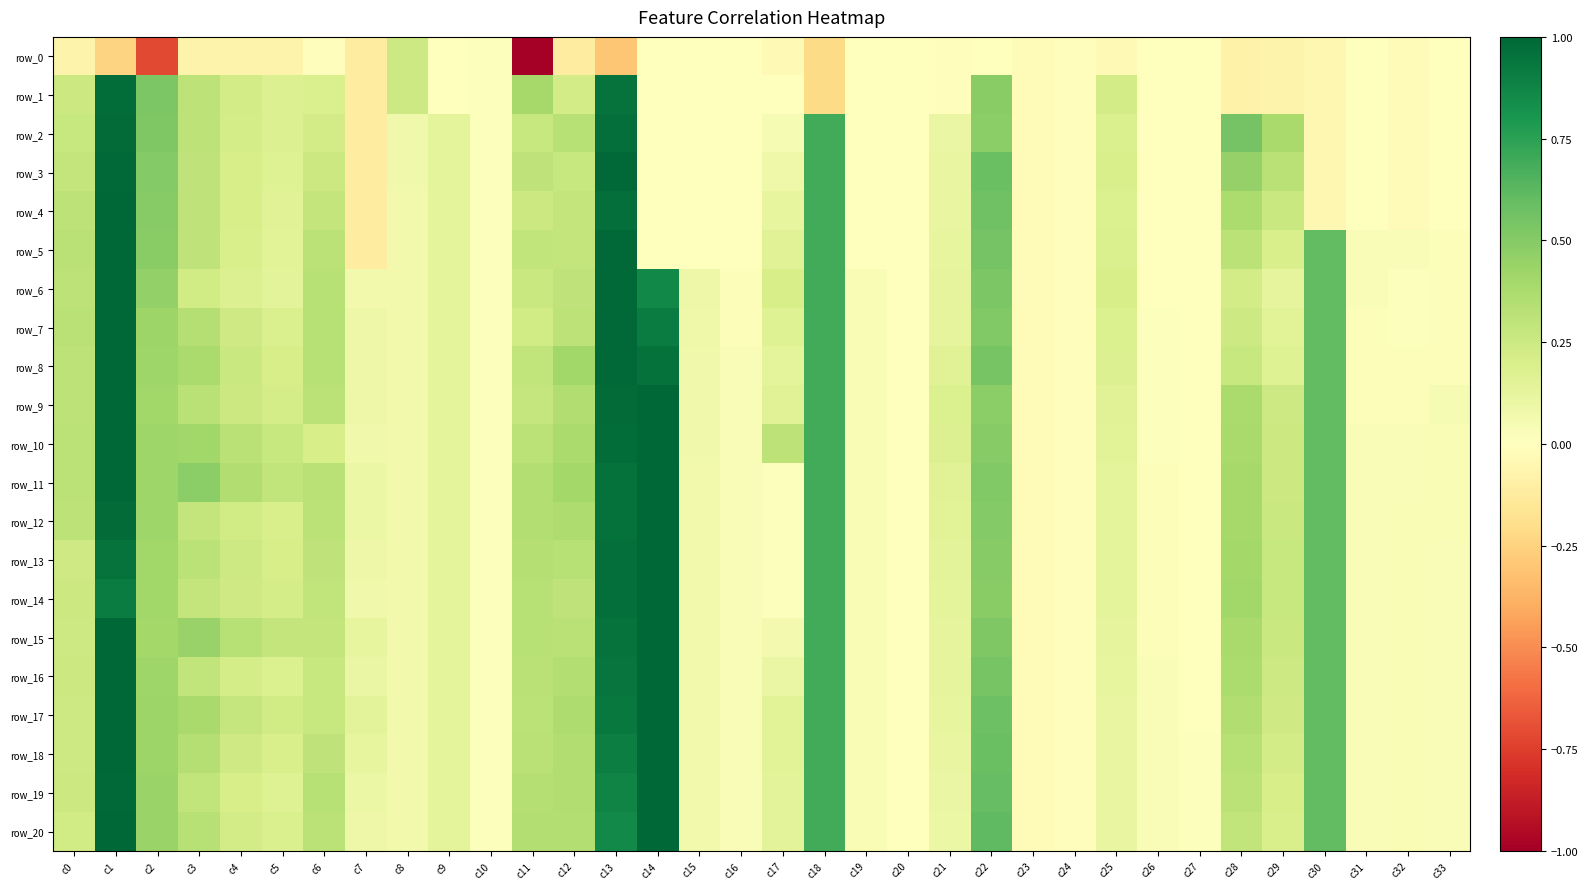

What is the smallest value displayed?

-5.1